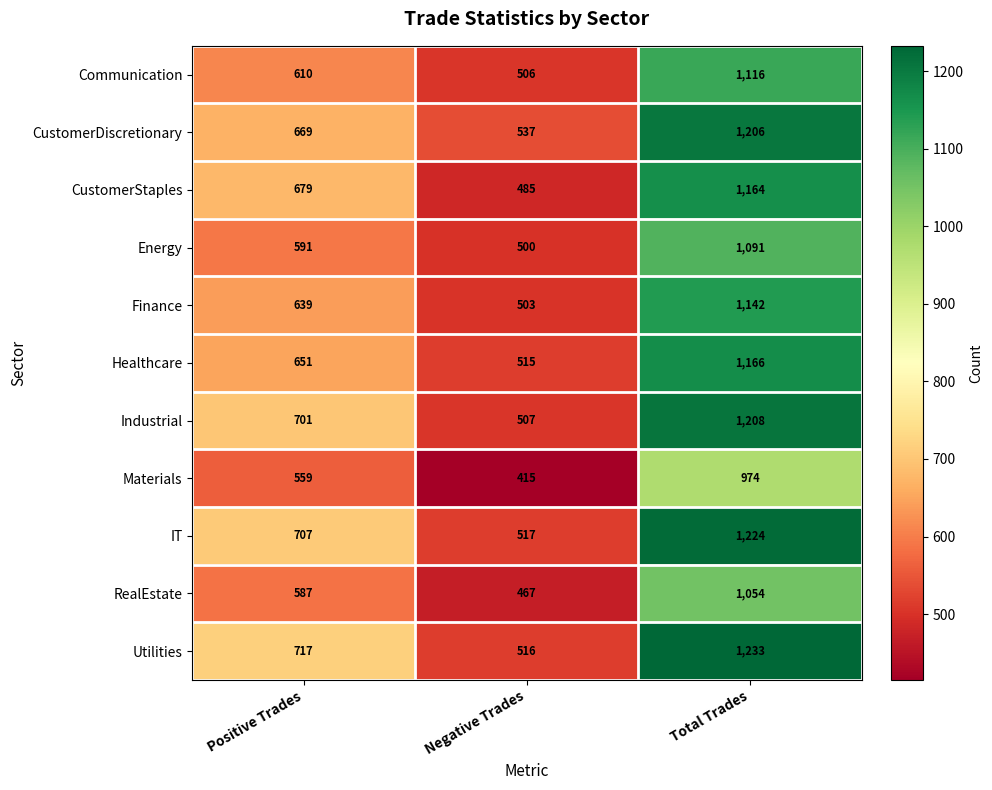

At how many categories does at least one series exceed 899?

1